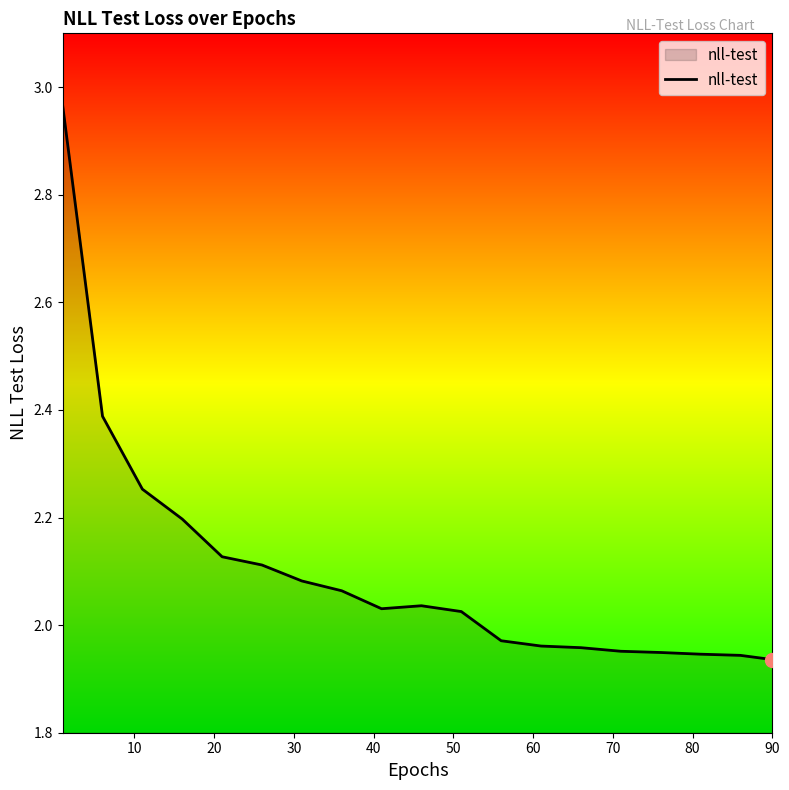

What is the difference between the maximum and minimum values?

1.0